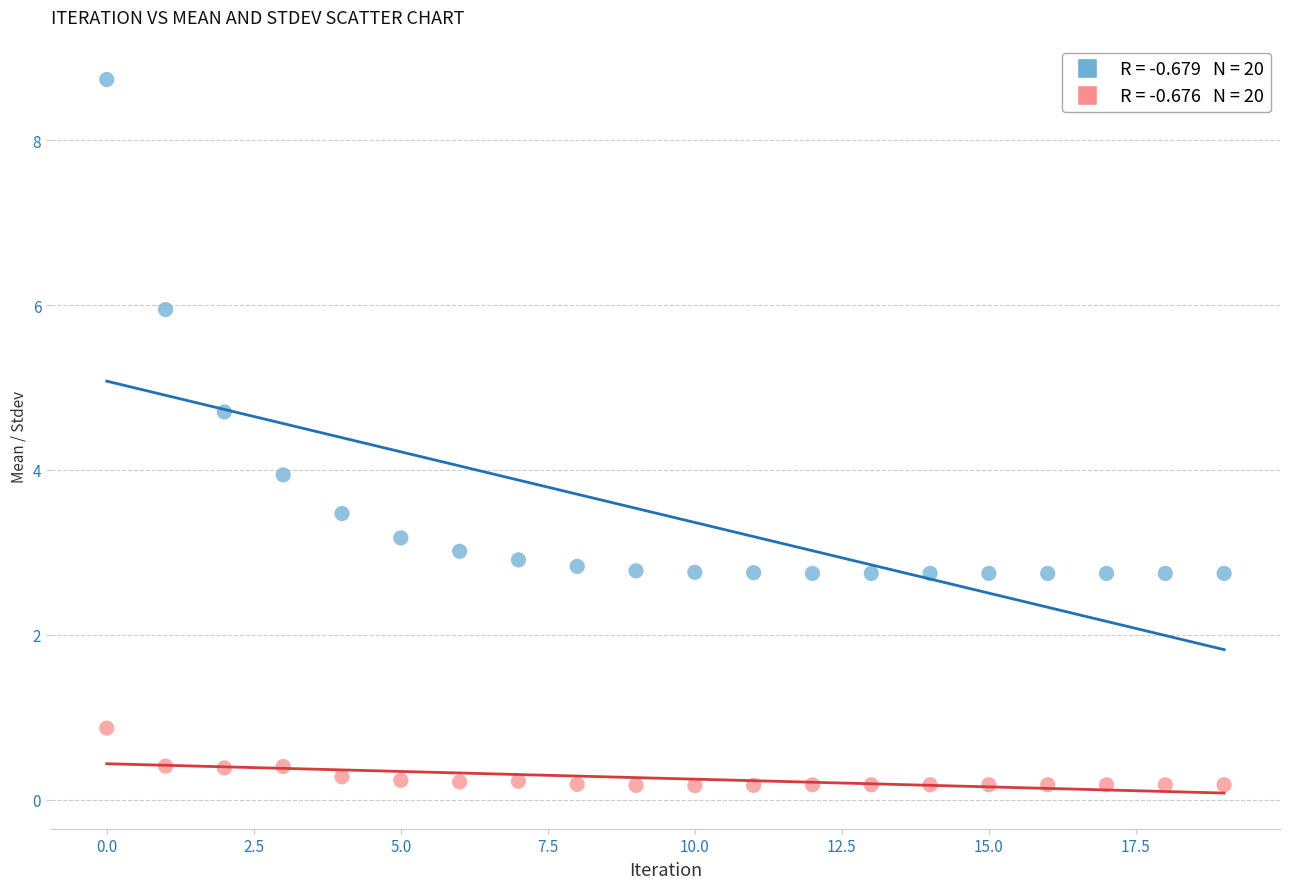

Across all data points, what is the range of Y values (max minus min)?

8.6